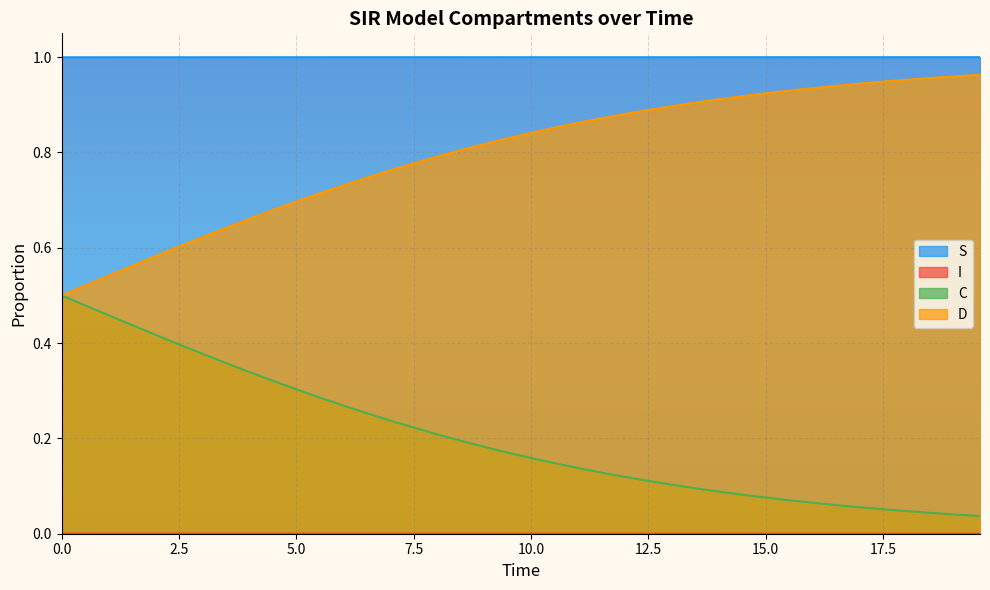

Which series has the largest total across all categories?

S